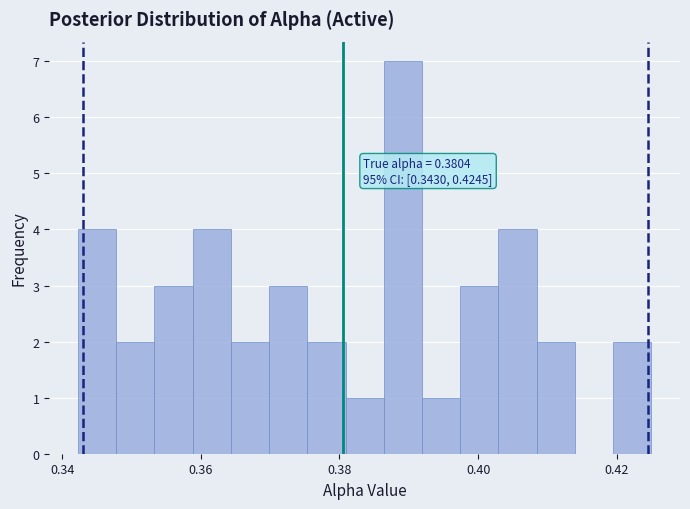

Read against the x-axis, roughly where is the centre of the tallest bar?

0.390